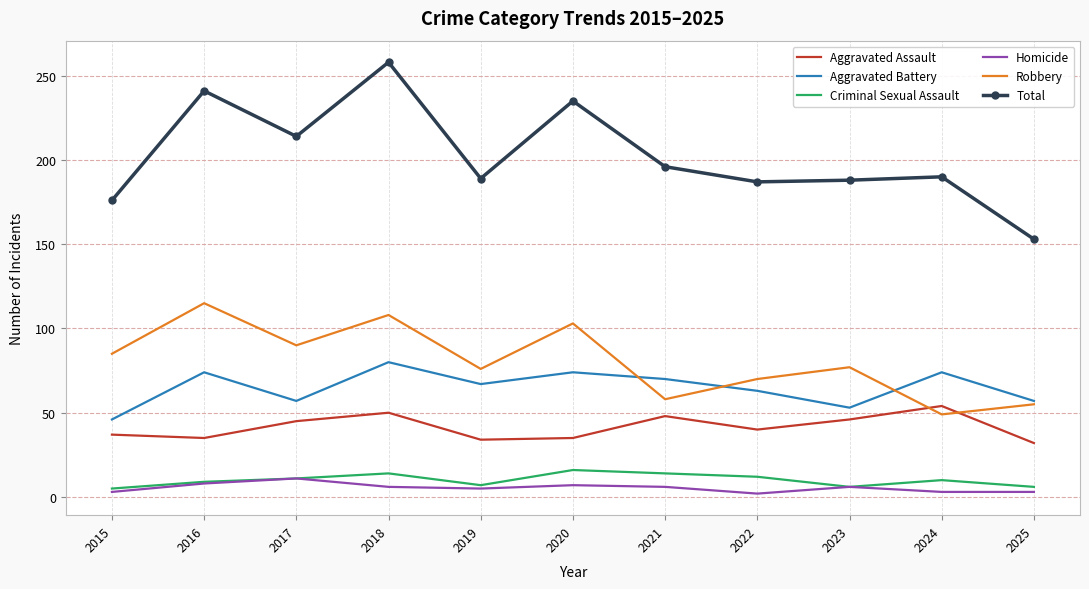

Is it true that Total equals 188 at 2023?

True